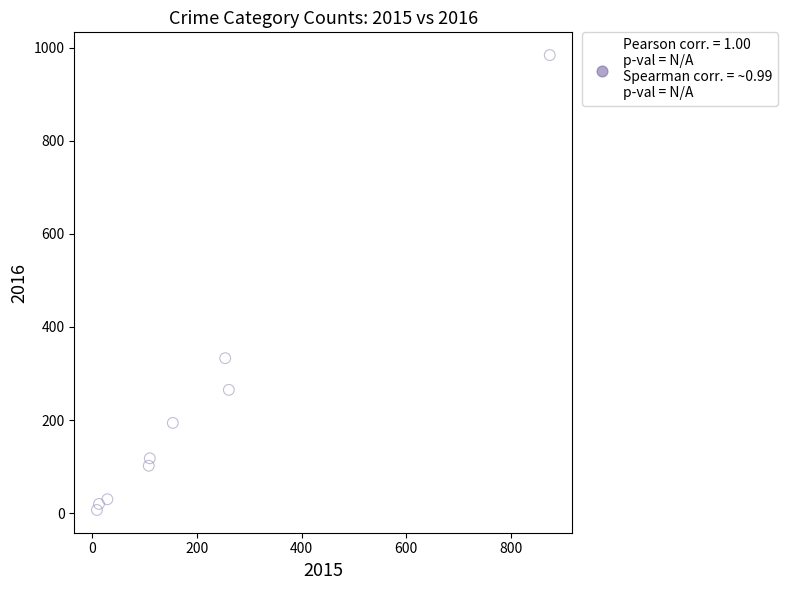

What Y value in the scatter plot is closest to 495?

333